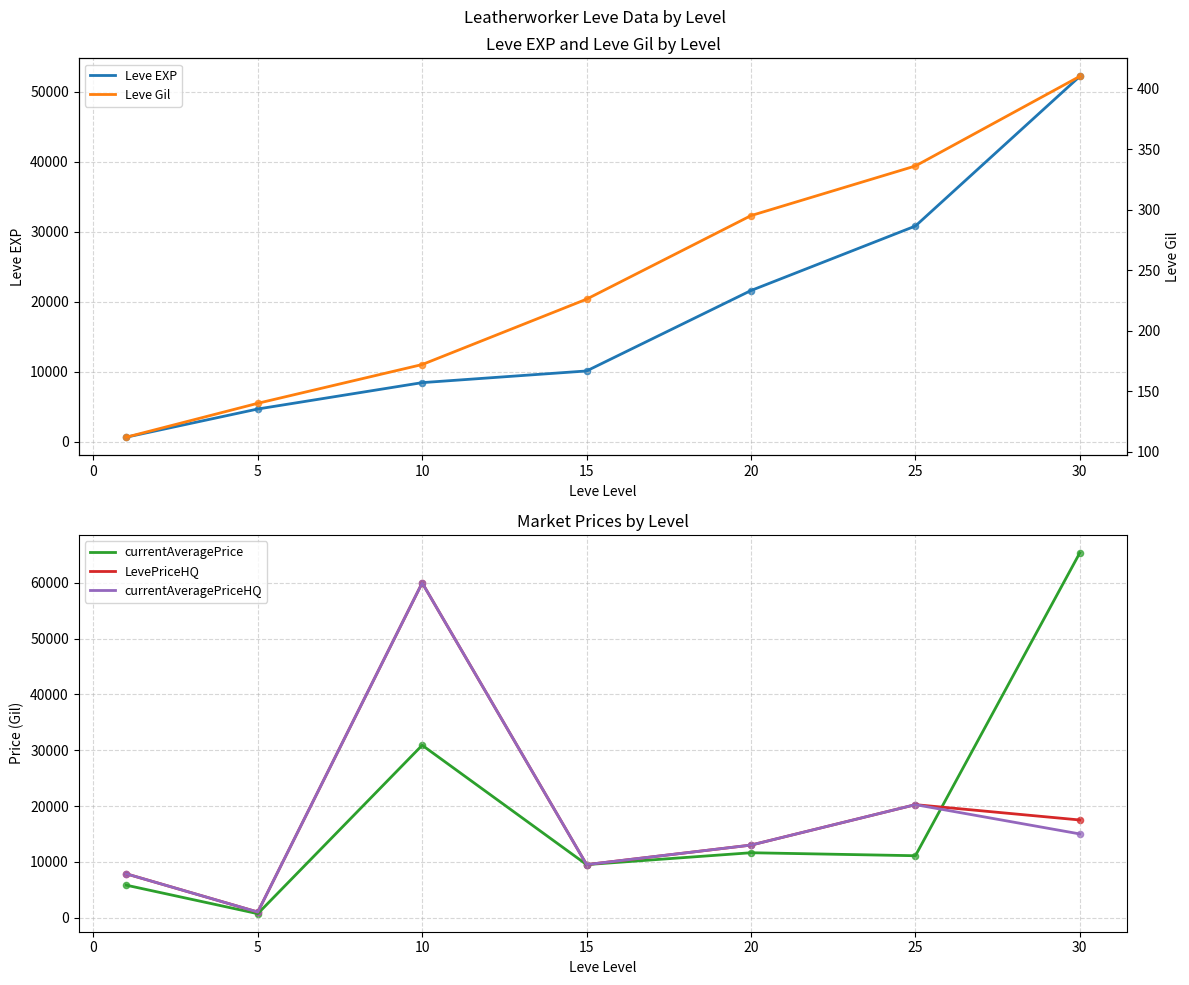

Which series reaches the minimum Y coordinate?

Leve Gil